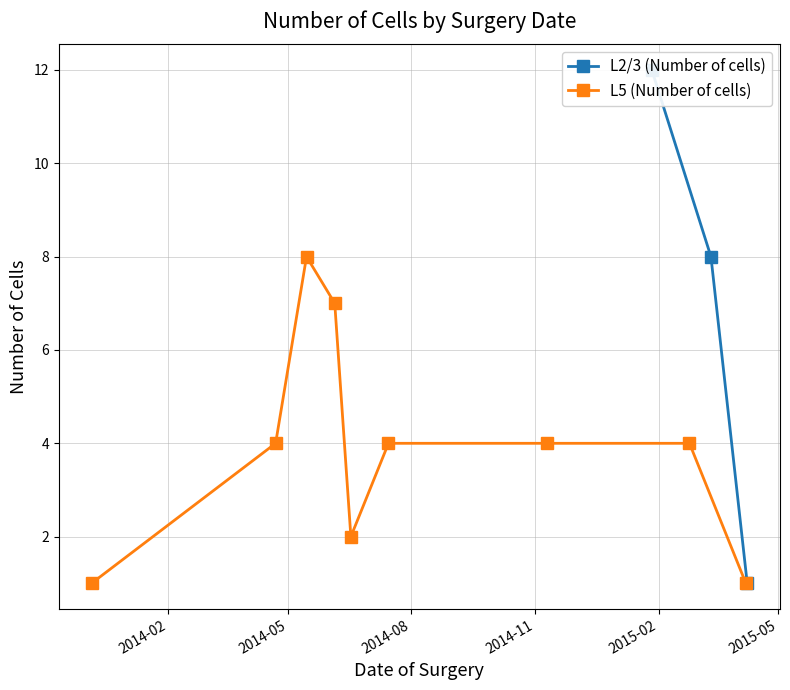

How many data points are less than 8?

1